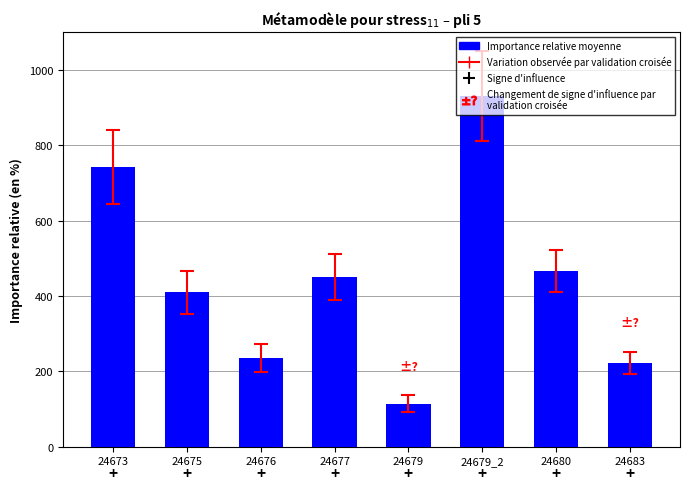

What is the sum of all values?

3570.9